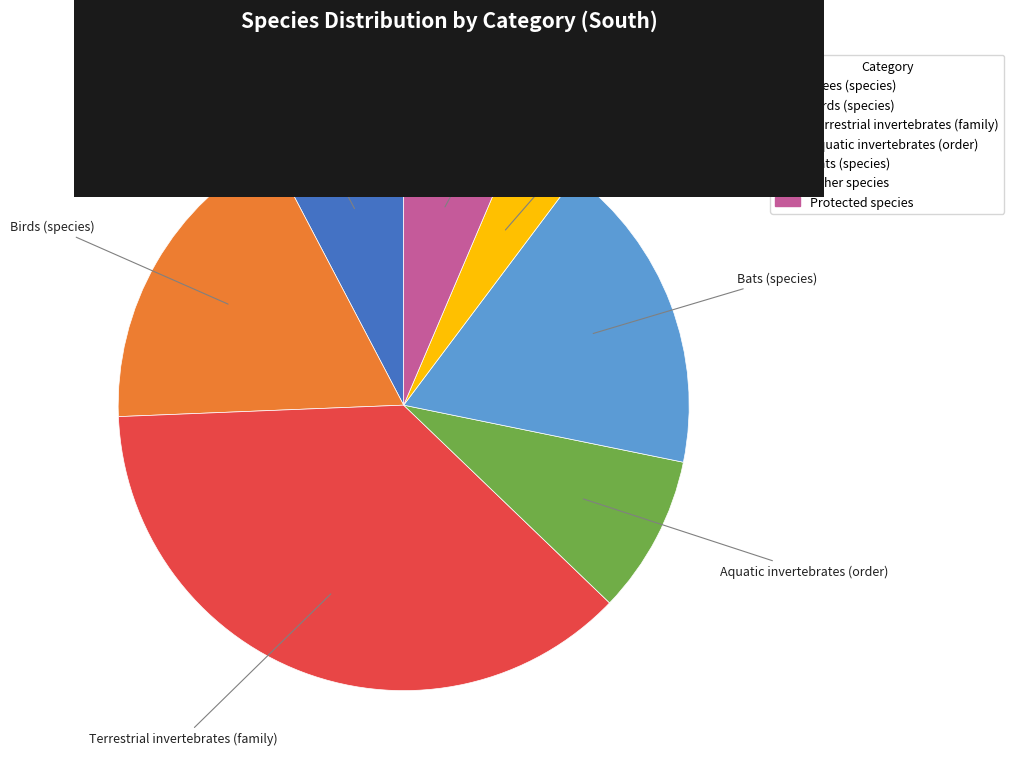

How many segments does this pie chart have?

7